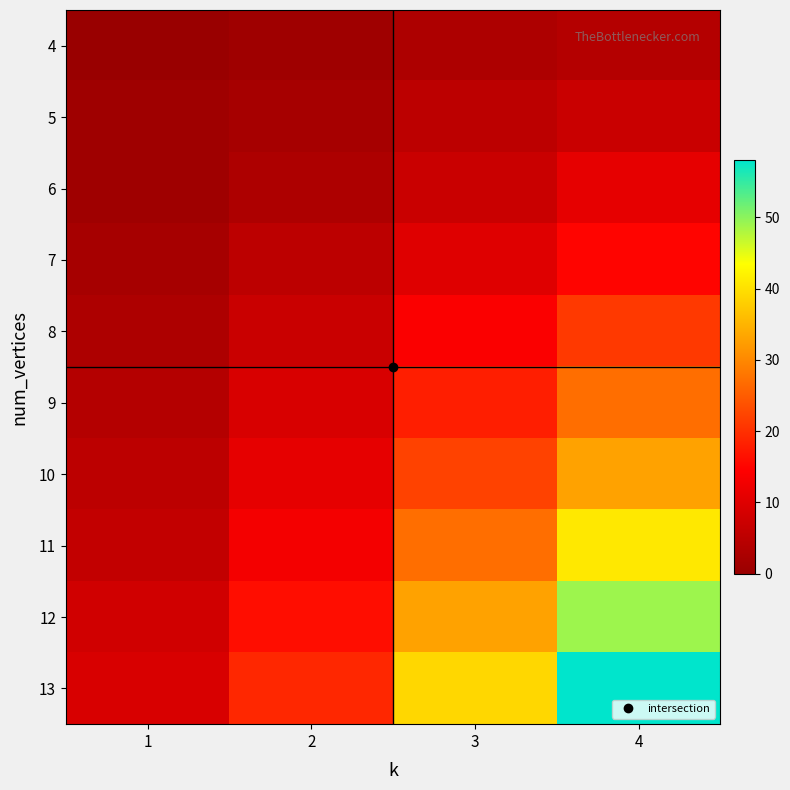

Reading right to left, list all the values displayed in this chart.

4: 4=4	3=3	2=1	1=0
5: 4=7	3=5	2=2	1=1
6: 4=11	3=7	2=3	1=1
7: 4=15	3=10	2=5	1=2
8: 4=21	3=14	2=7	1=3
9: 4=27	3=18	2=9	1=4
10: 4=33	3=22	2=11	1=5
11: 4=41	3=27	2=13	1=6
12: 4=49	3=33	2=16	1=8
13: 4=58	3=39	2=19	1=9